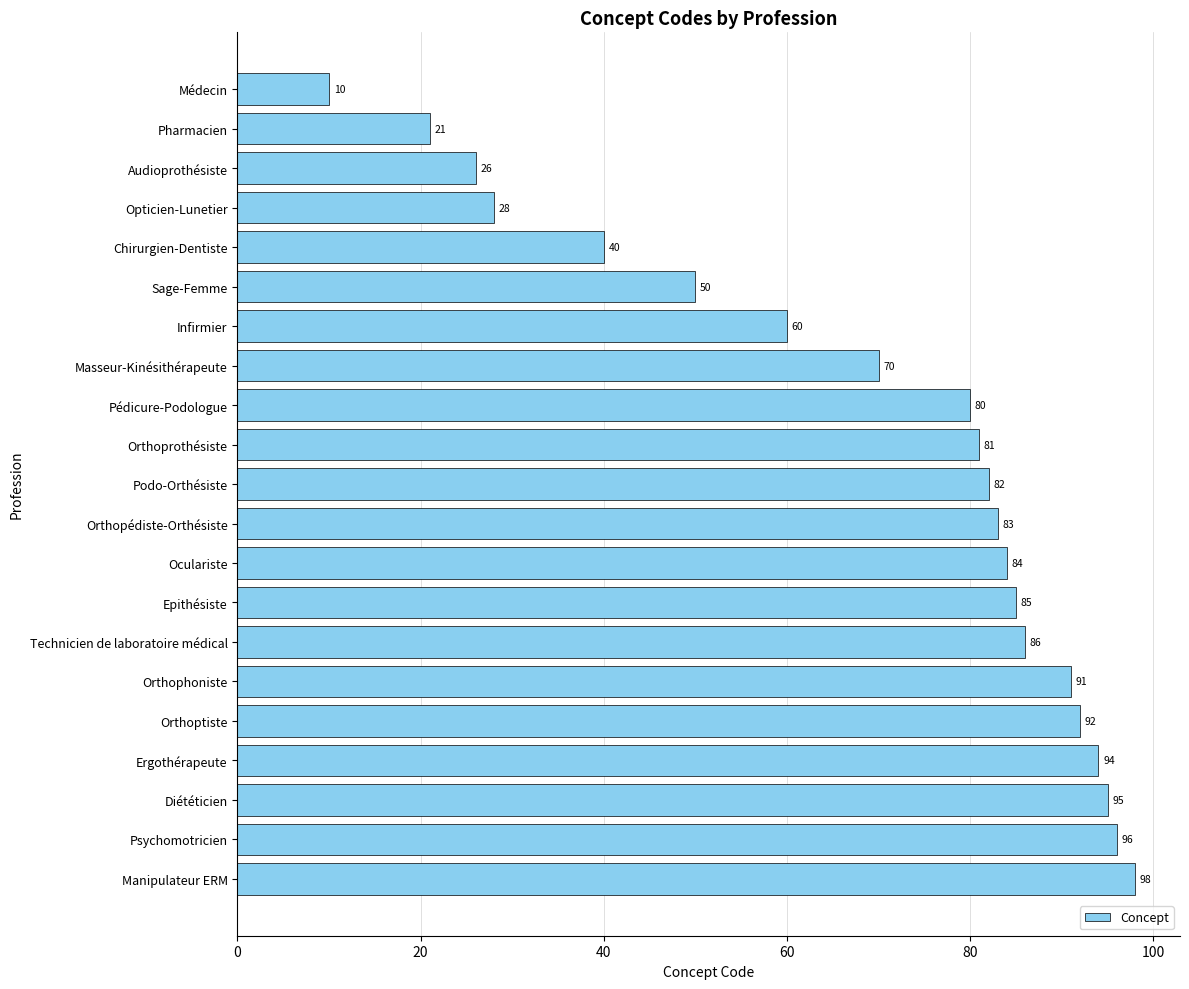

The chart shows a value of 10 at Médecin. True or false?

True